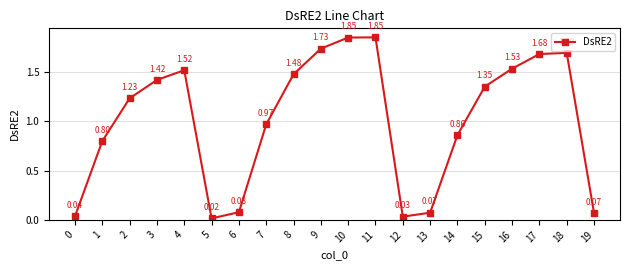

Does the chart display data point markers on the line(s)?

Yes